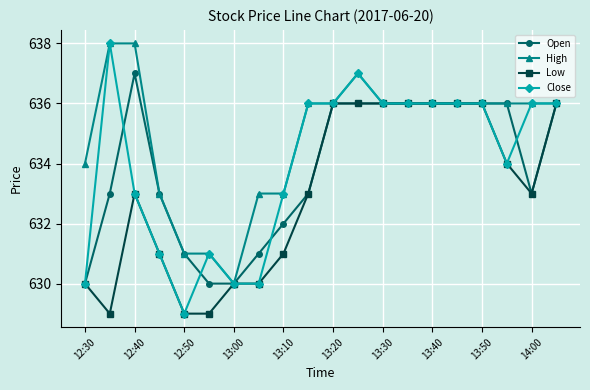

How many values in the Close series are below 636?

9